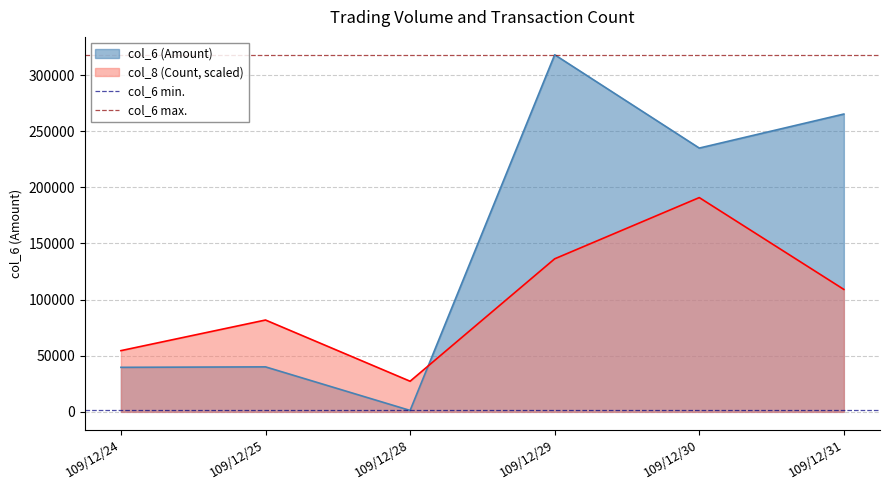

True or false: col_6 max. has a value of 148714 at 109/12/24.

False